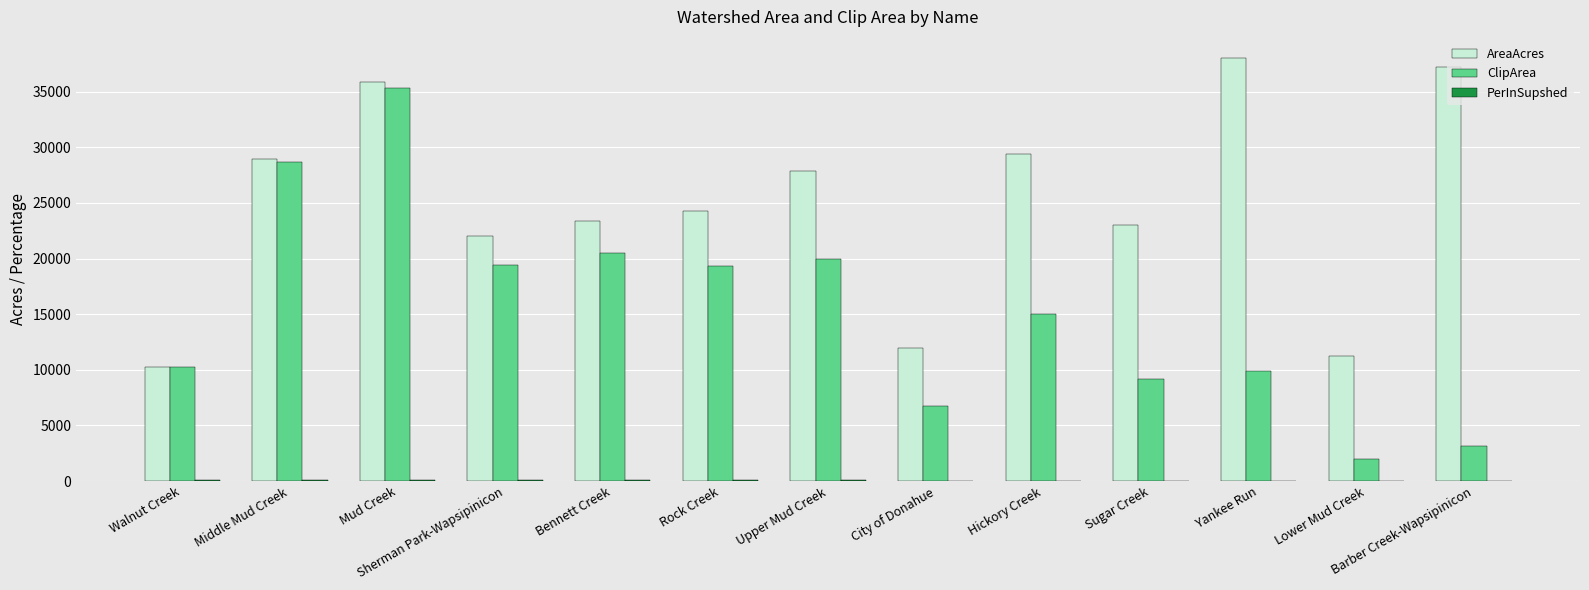

The value of AreaAcres at Sherman Park-Wapsipinicon is 10982.7. True or false?

False